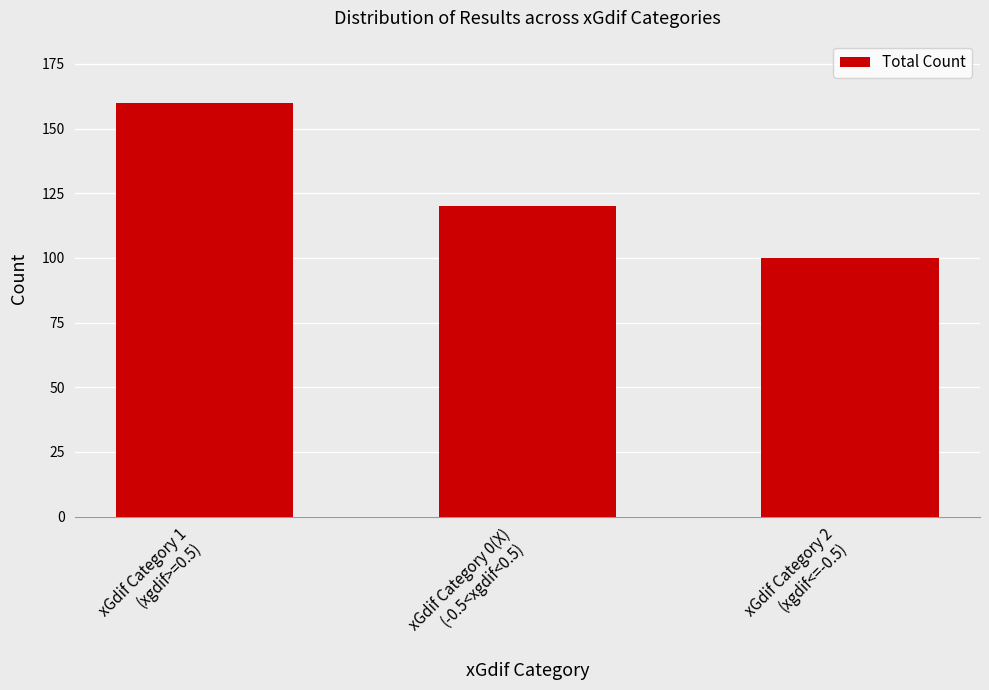

Reading left to right, extract all data points from this chart.

160	120	100